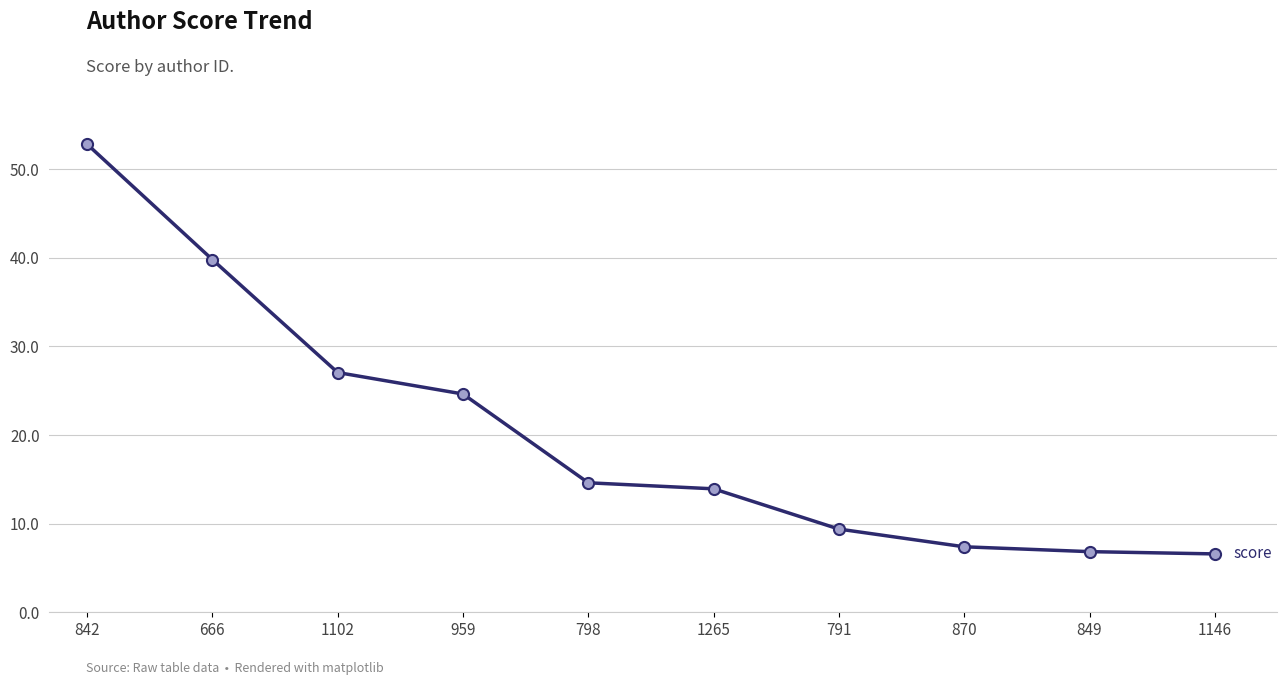

What is the average value?

20.3